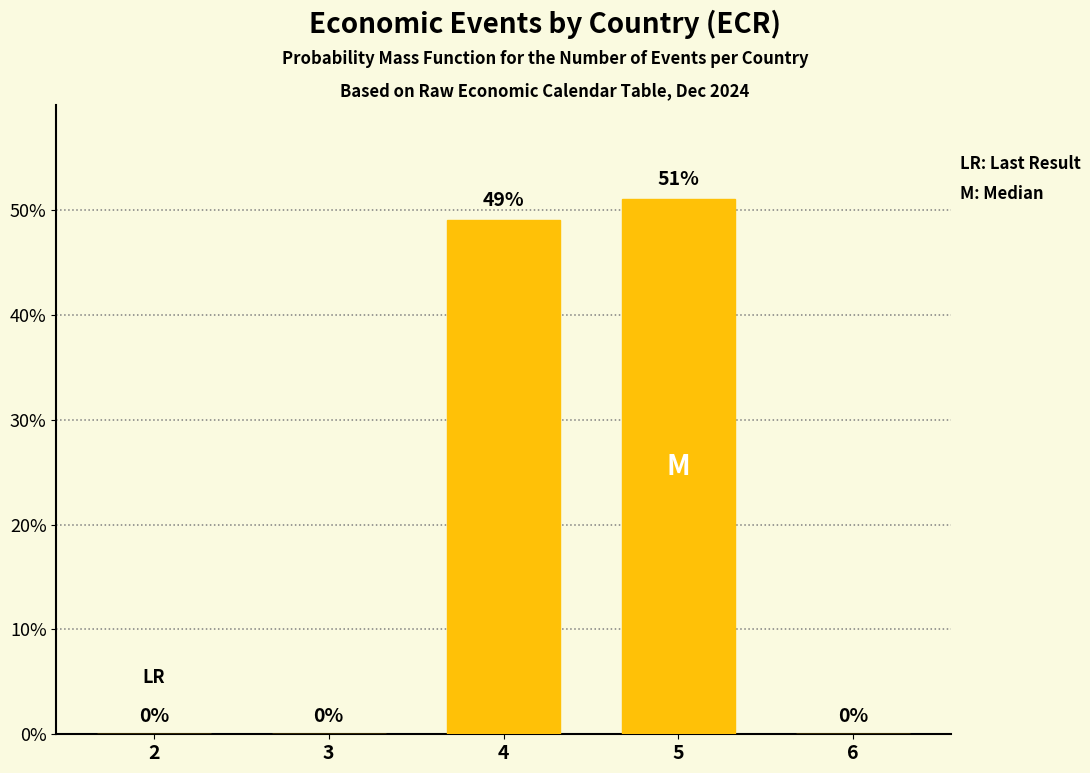

Reading left to right, what are all the values shown in this chart?

0	0	49	51	0